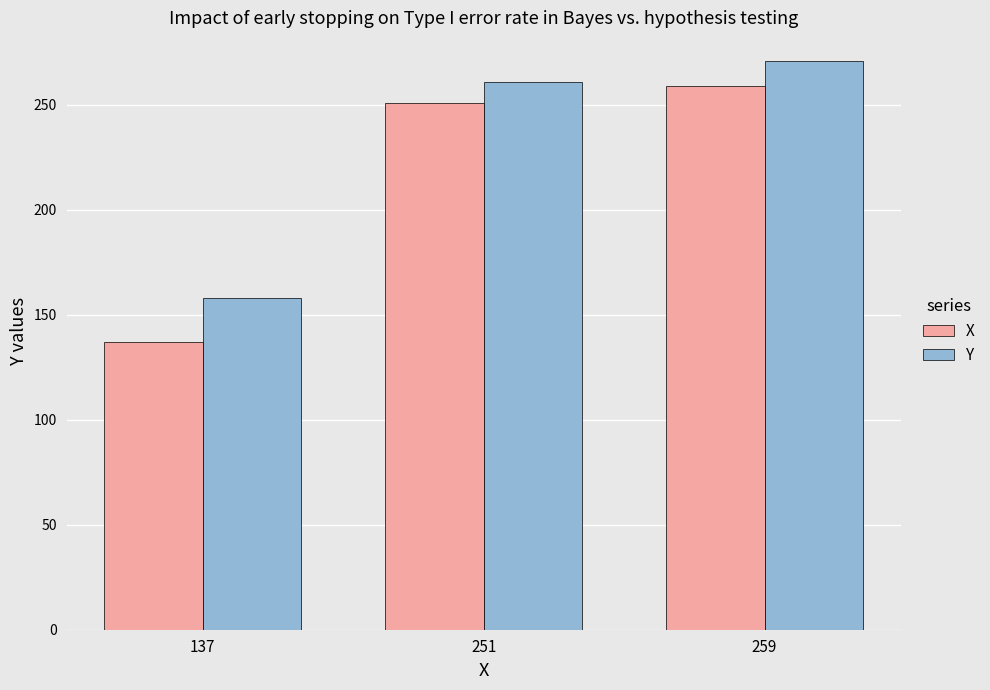

The value of Y at 259 is 482. True or false?

False